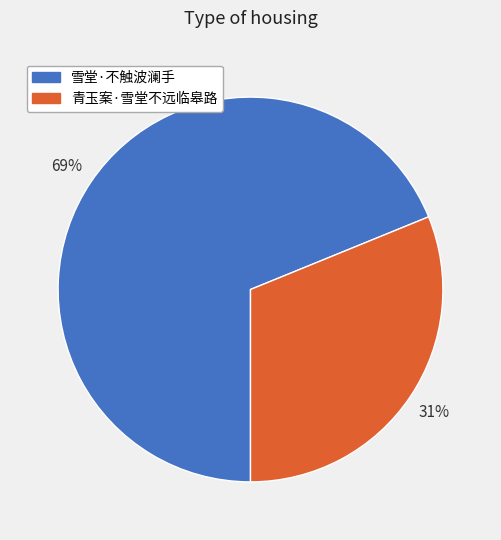

The 青玉案·雪堂不远临皋路 slice represents 23% of the pie. True or false?

False